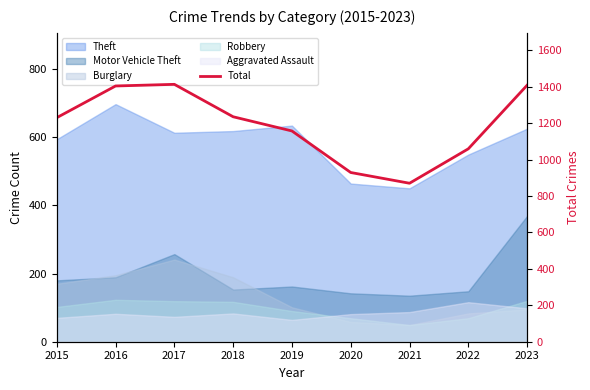

How many lines are shown in the chart?

1